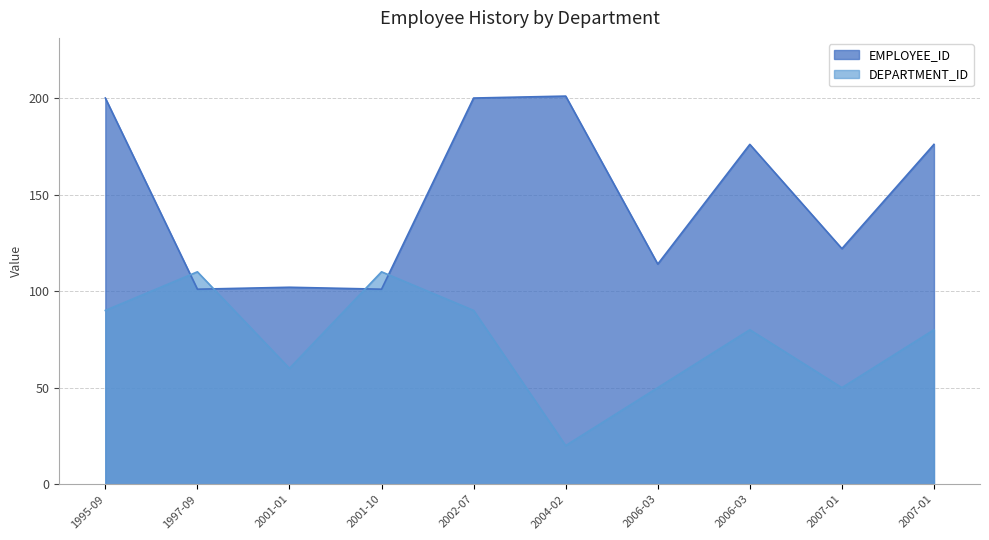

How many lines are shown in the chart?

2